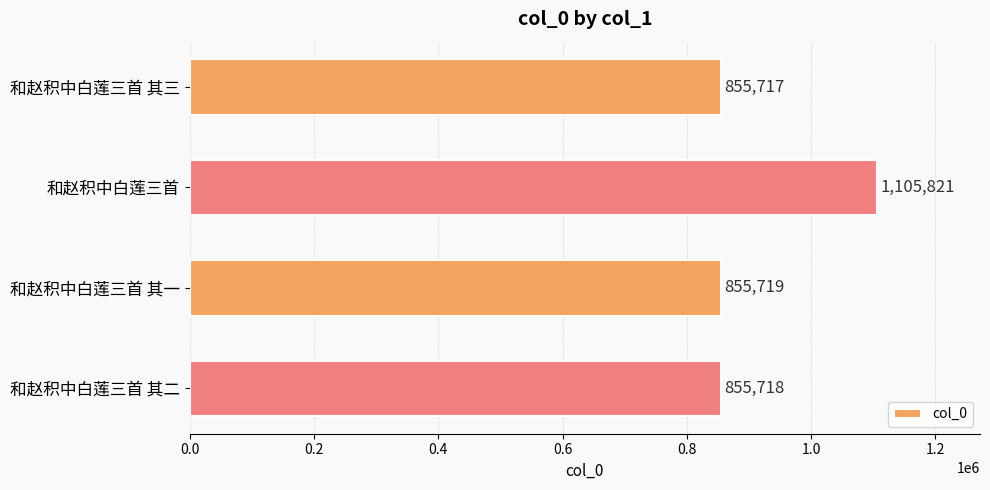

What is the smallest value displayed?

855717